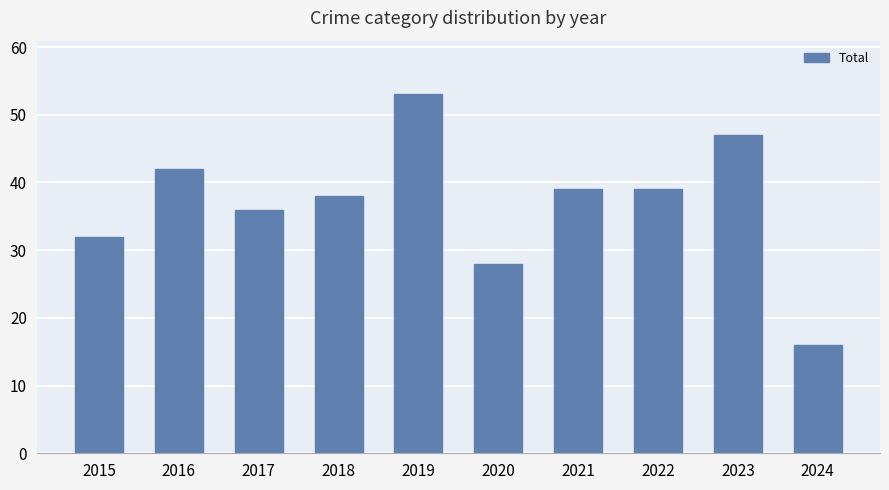

What is the value of the 6th bar from the left?

28